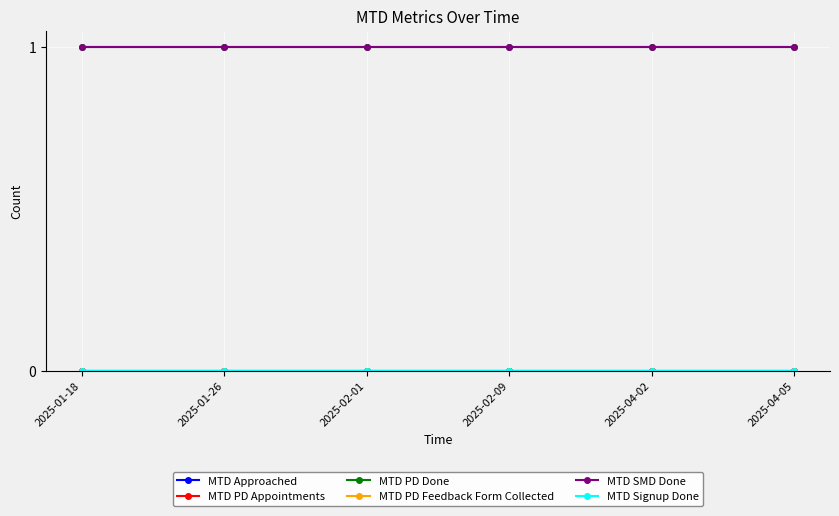

What is the label of the 2nd point from the left?

2025-01-26